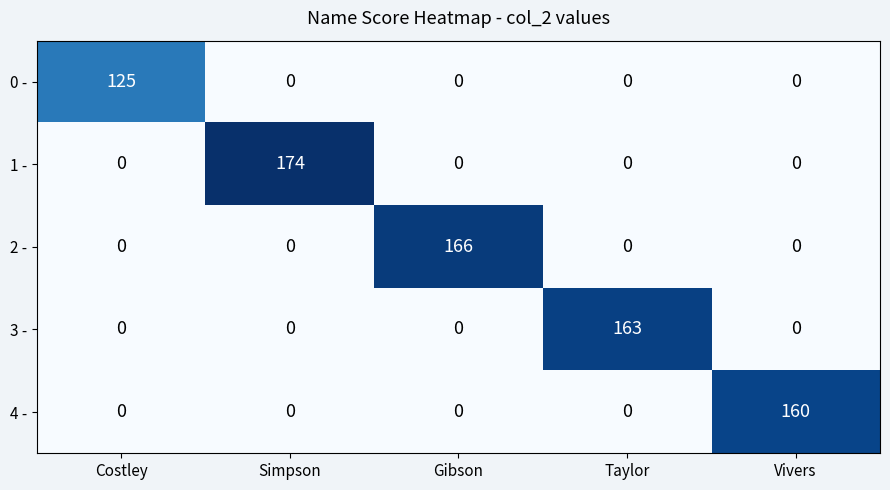

At how many categories does at least one series exceed 123?

5